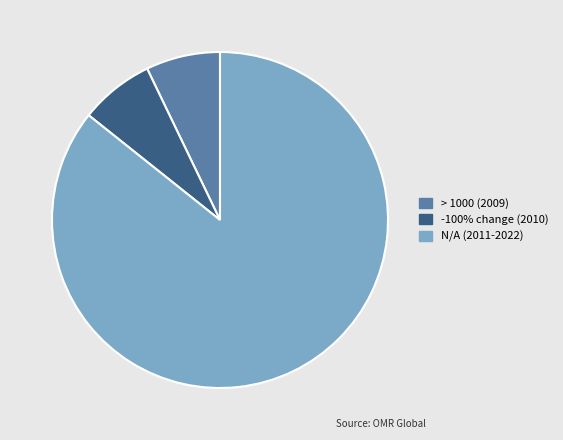

Is it true that -100% change (2010) is 7% of the pie?

True